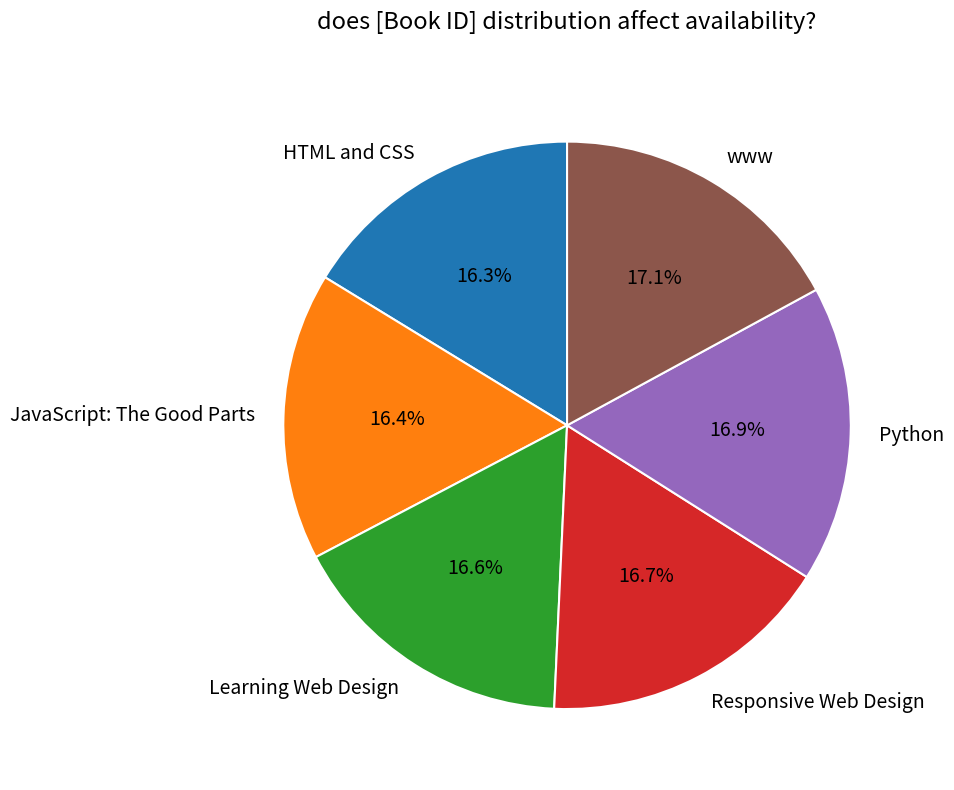

Do HTML and CSS and JavaScript: The Good Parts together represent more than half of the pie?

No